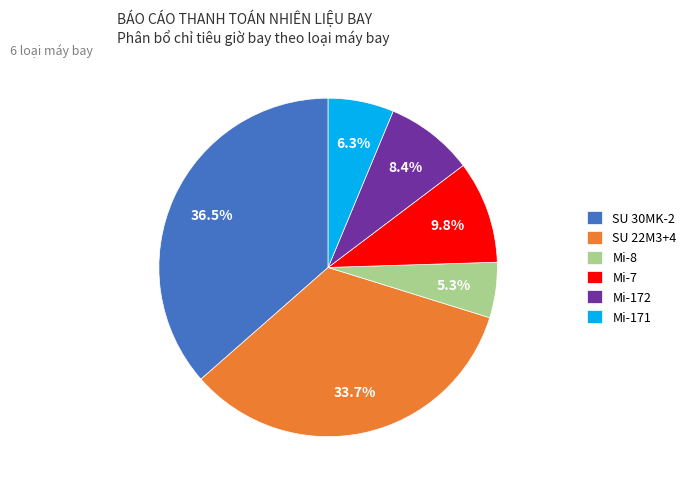

Rank the categories by value from highest to lowest.

SU 30MK-2, SU 22M3+4, Mi-7, Mi-172, Mi-171, Mi-8